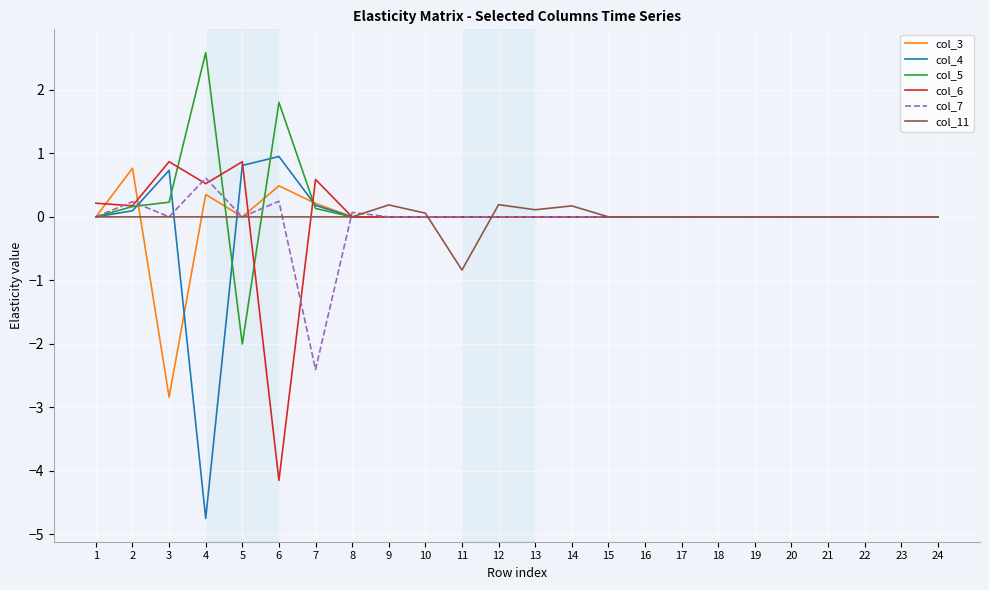

The col_7 series shows 1.4 at 22. True or false?

False